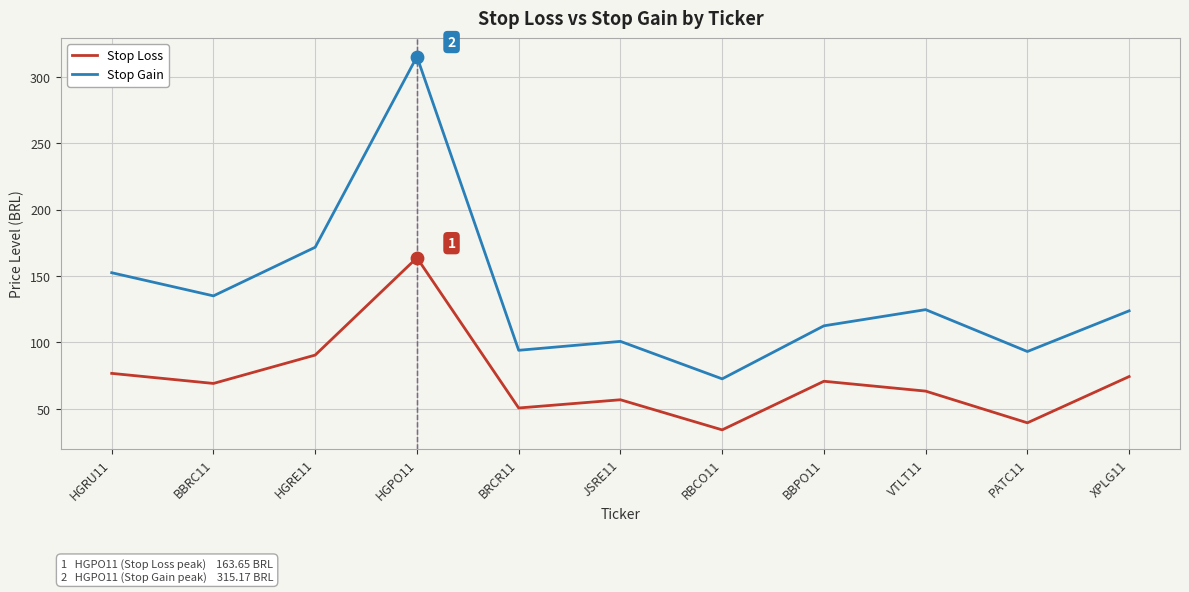

Which series changed the most between HGRU11 and RBCO11?

Stop Gain